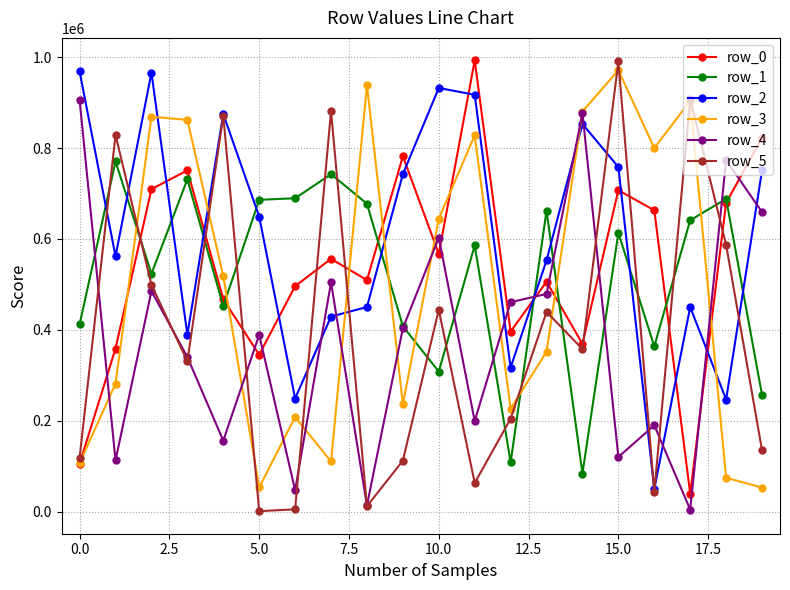

Which series has the largest total across all categories?

row_2